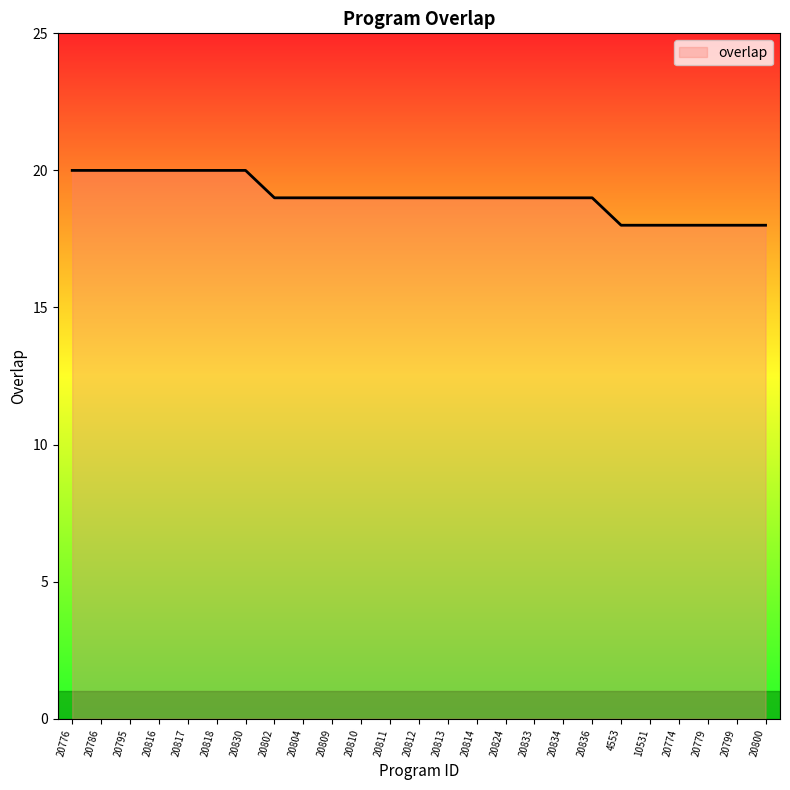

What position from the left is 20836?

19